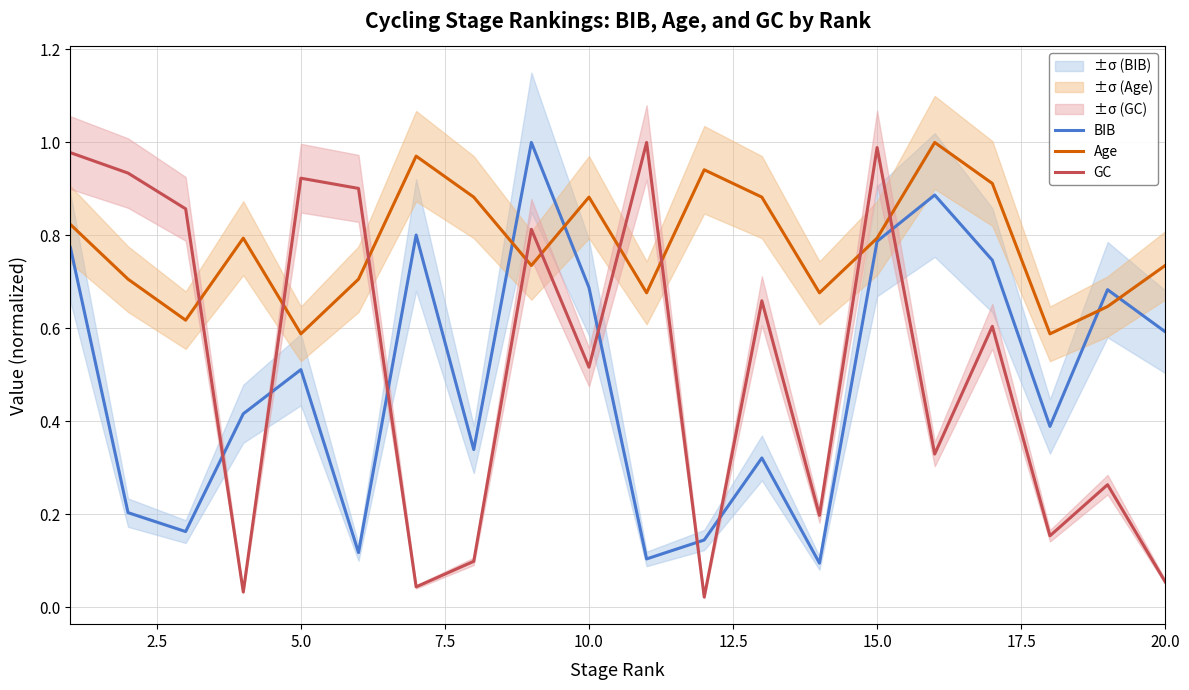

Which series has the largest total across all categories?

Age